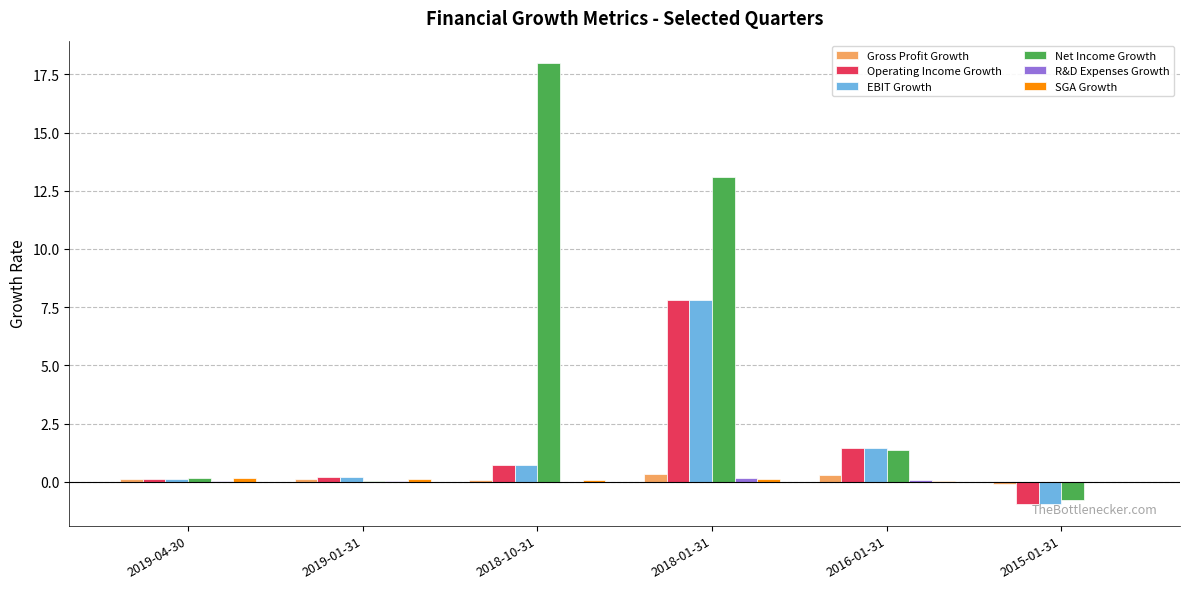

Which series has the widest spread of values?

Net Income Growth